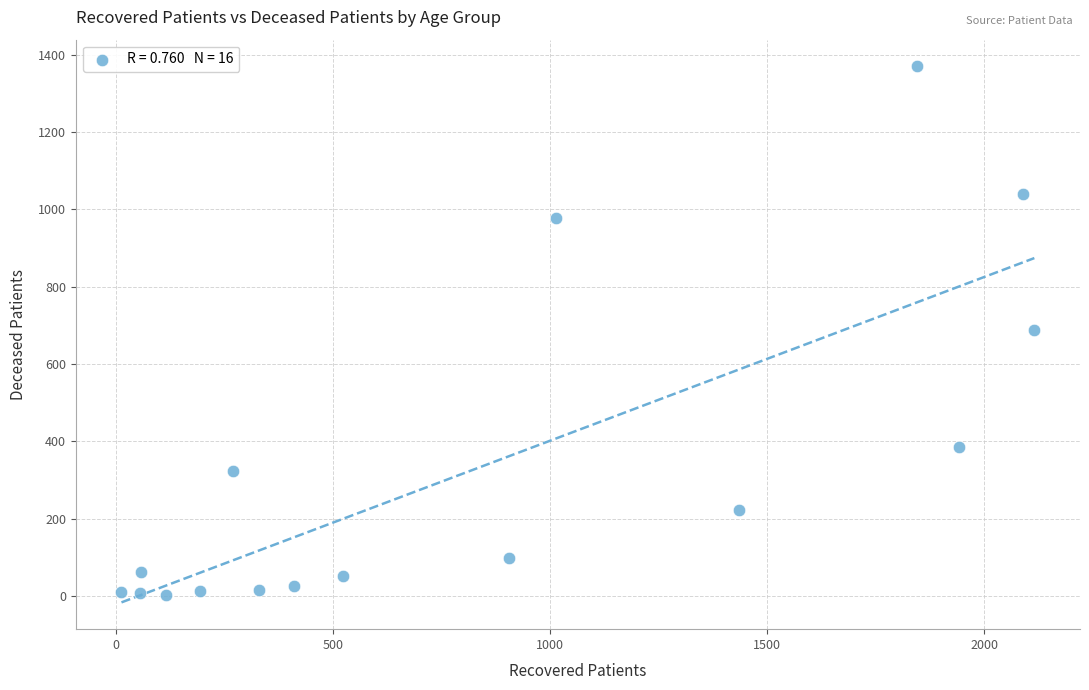

What is the range of Y values (max minus min)?

1367